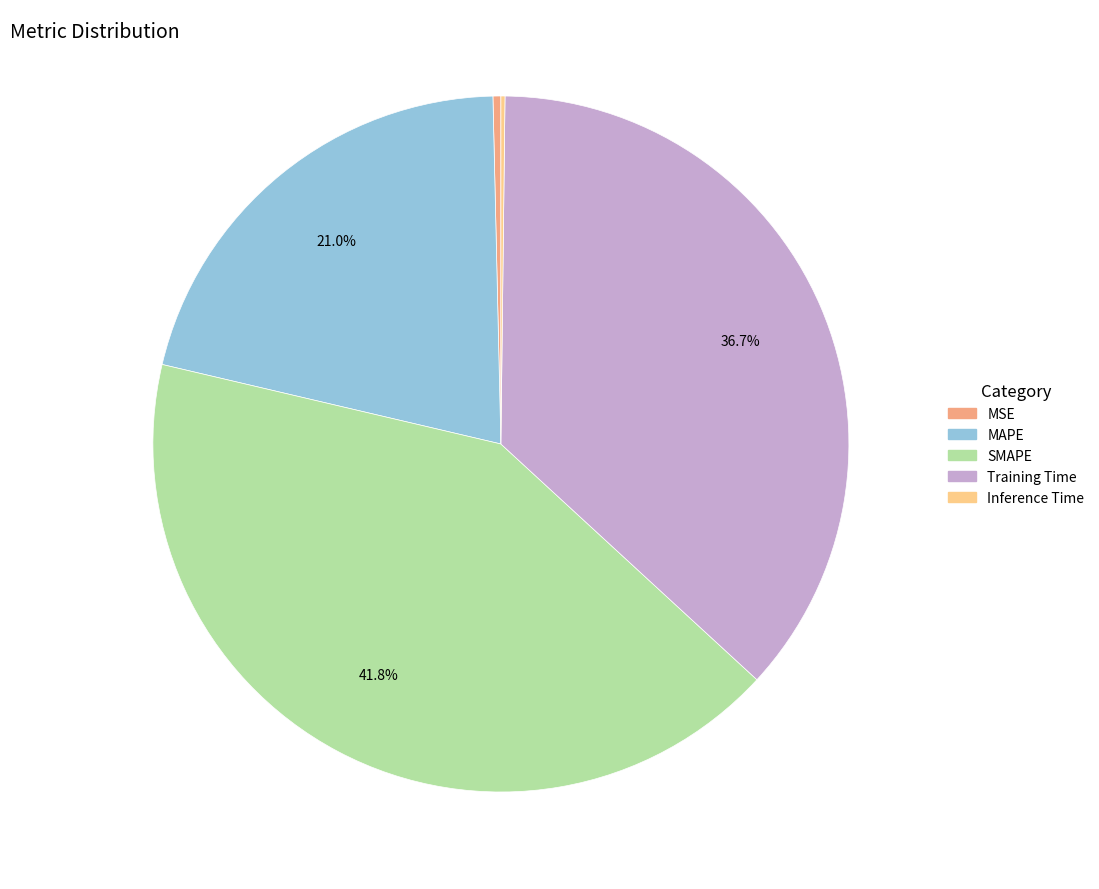

Between Training Time and SMAPE, which is larger?

SMAPE